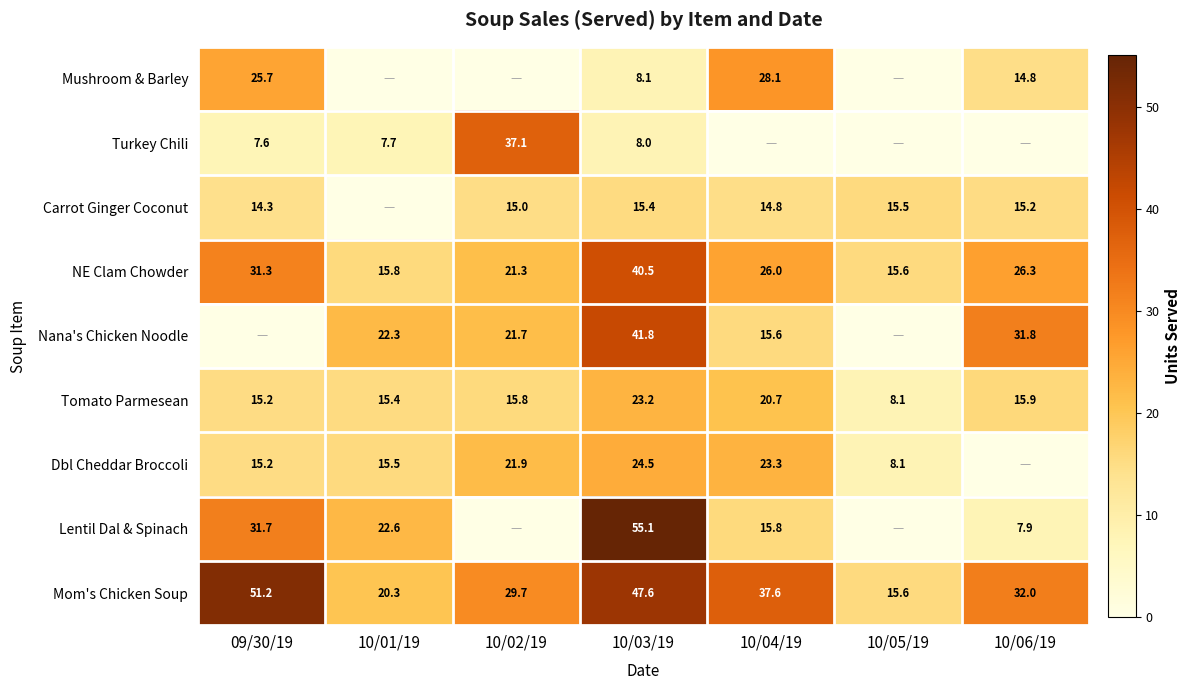

How many data points does each series have?

7